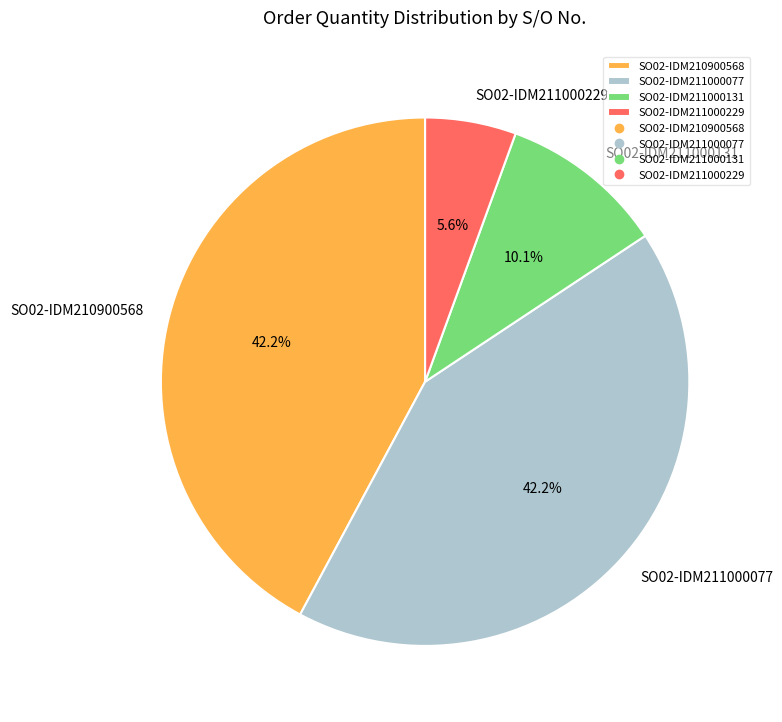

Do SO02-IDM211000131 and SO02-IDM211000077 together represent more than half of the pie?

Yes